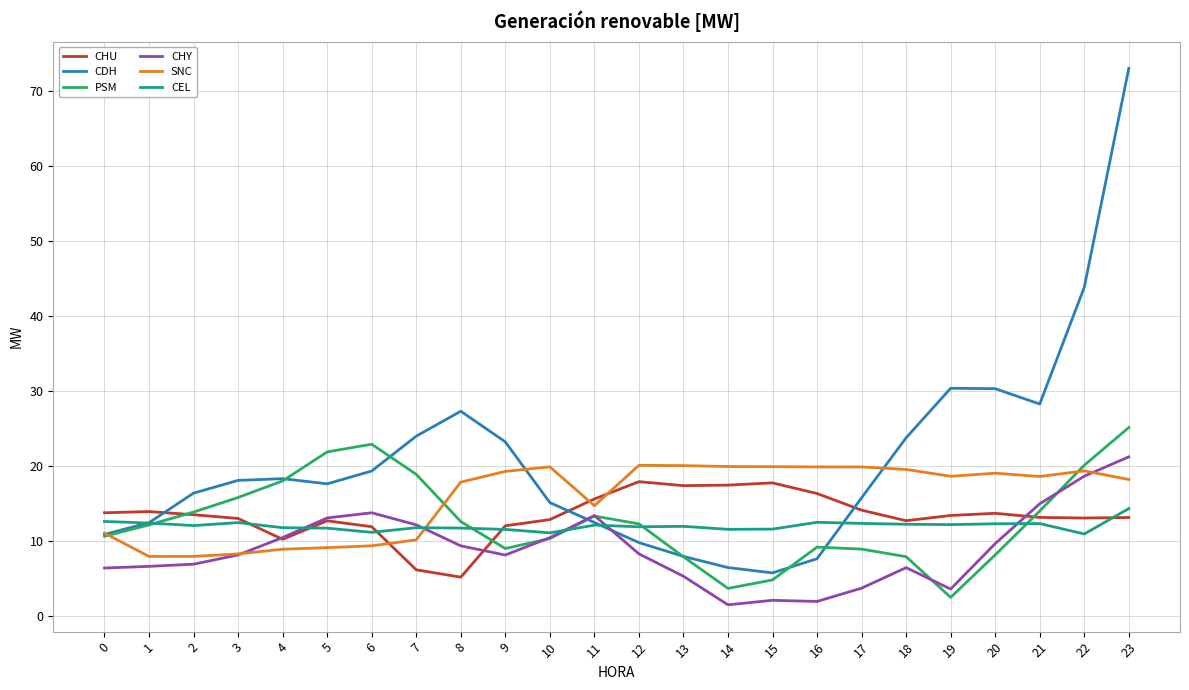

The value of CEL at 21 is 12.3. True or false?

True